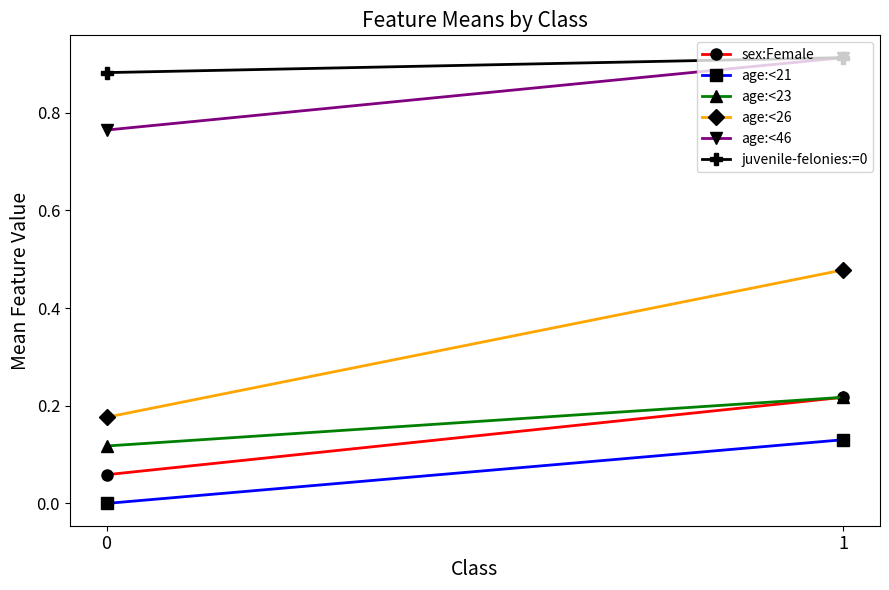

What is the maximum value shown in the chart?

0.9